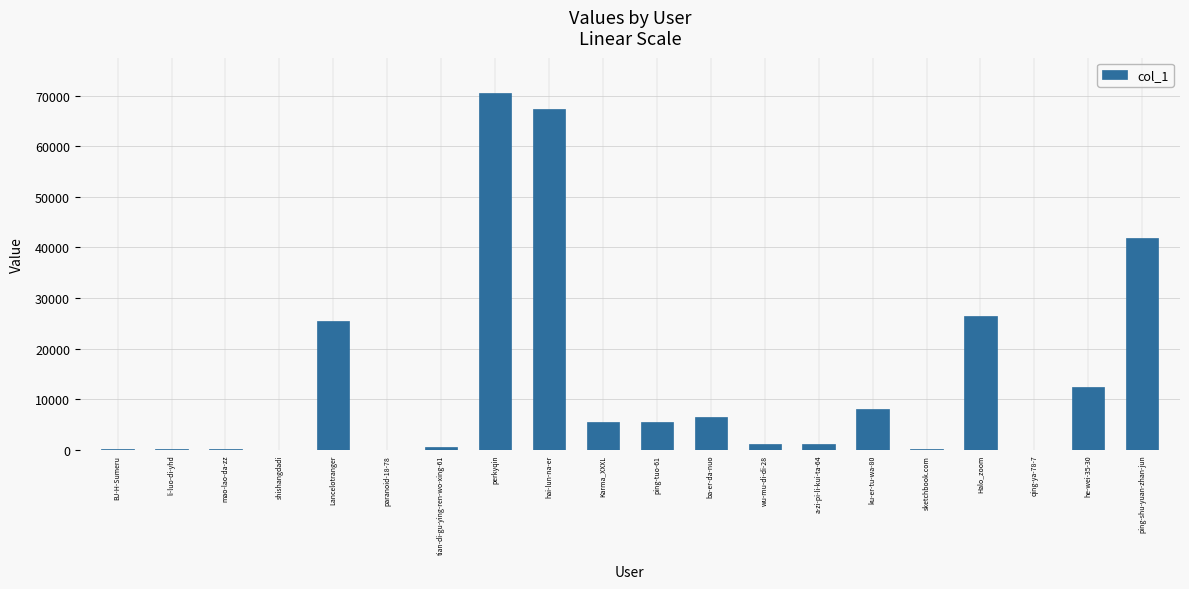

Are the bars horizontal?

No